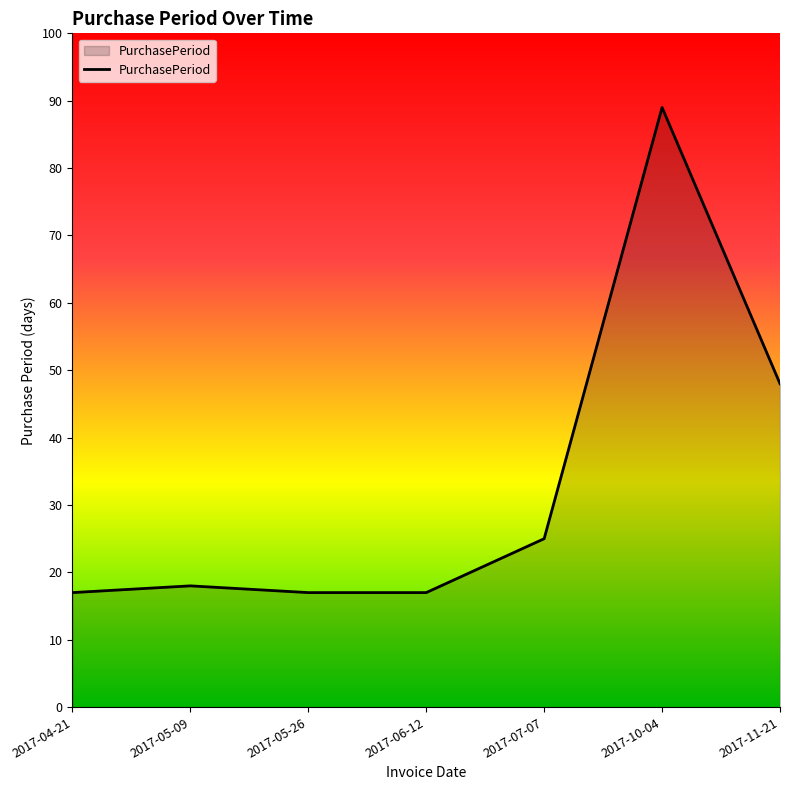

What is the greatest value displayed?

89